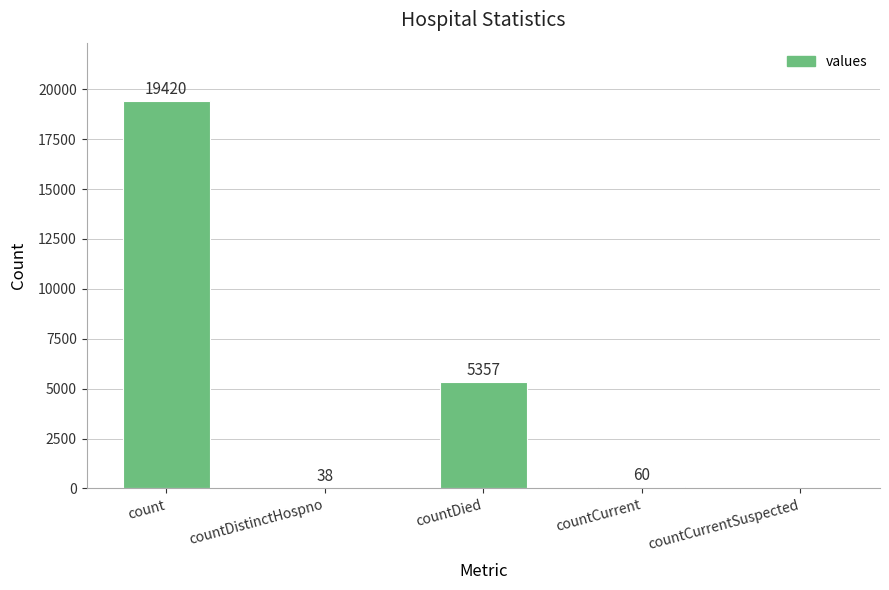

Reading left to right, list all the values displayed in this chart.

19420	38	5357	60	0